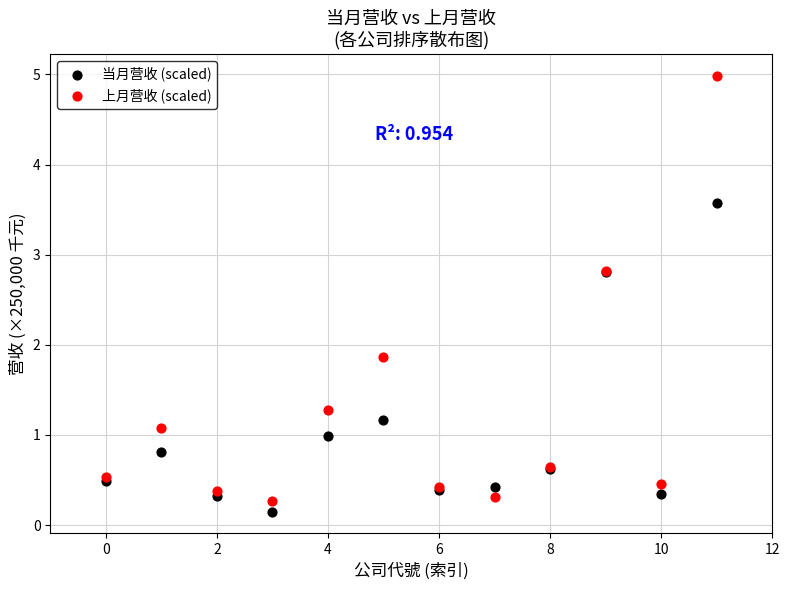

What are all the series names shown in the legend?

当月营收 (scaled), 上月营收 (scaled)